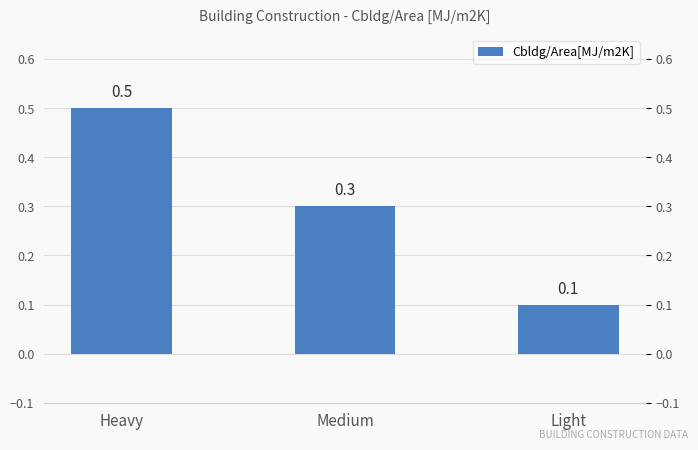

Reading left to right, list all the values displayed in this chart.

0.5	0.3	0.1